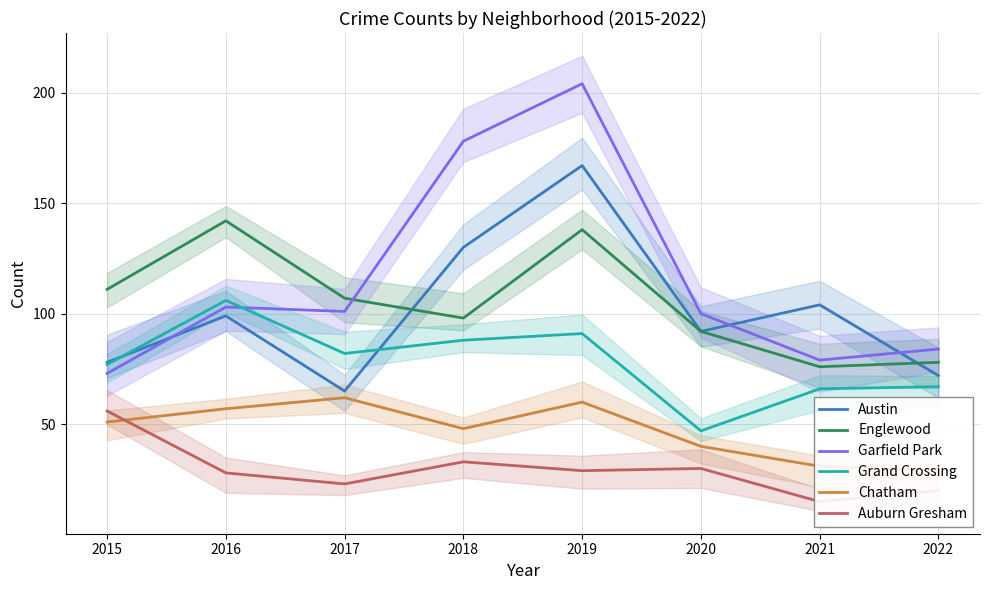

What is the maximum value for Garfield Park?

204